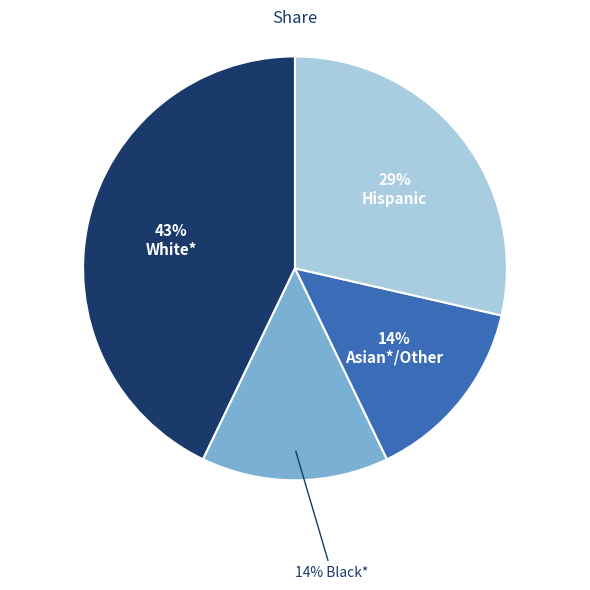

How many slices are in this pie chart?

4